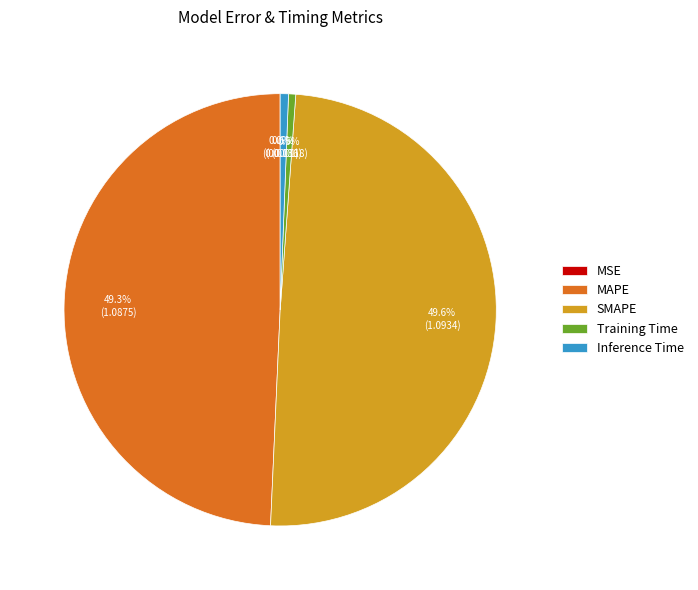

Is Training Time the majority of the pie?

No